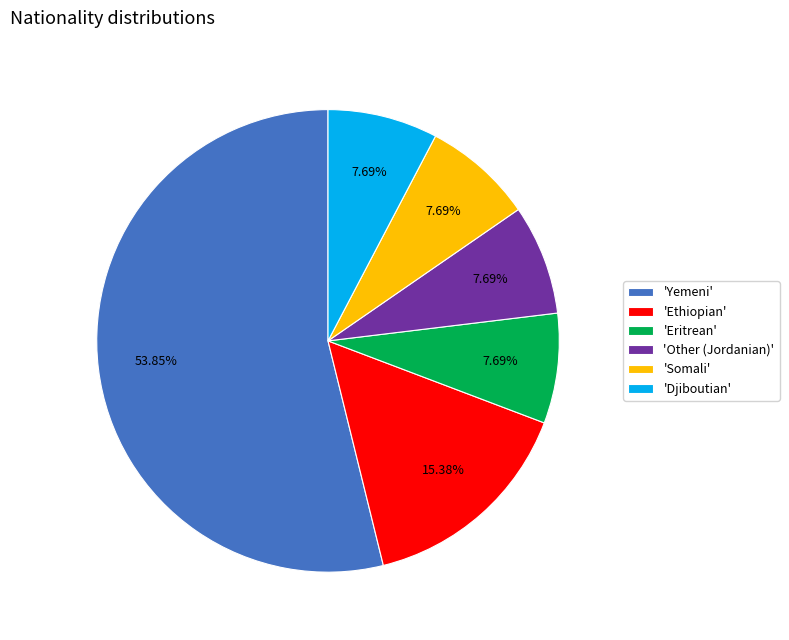

Which has a higher value, 'Other (Jordanian)' or 'Ethiopian'?

'Ethiopian'